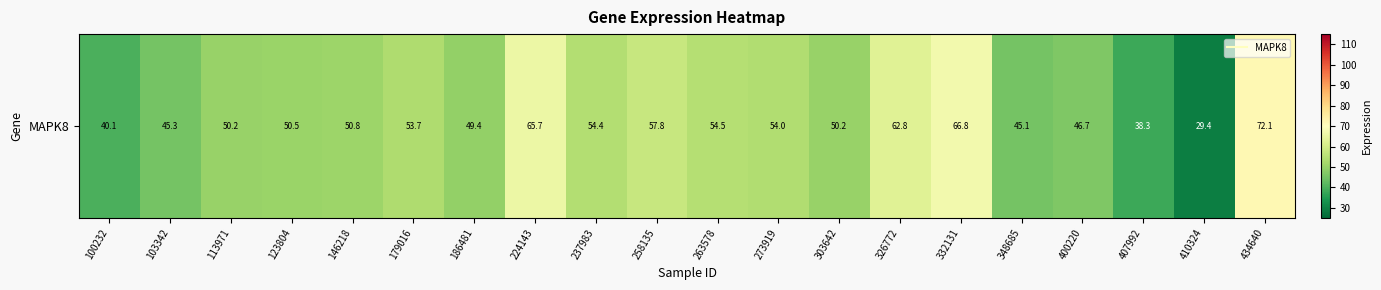

The value at 332131 is 118.7. True or false?

False